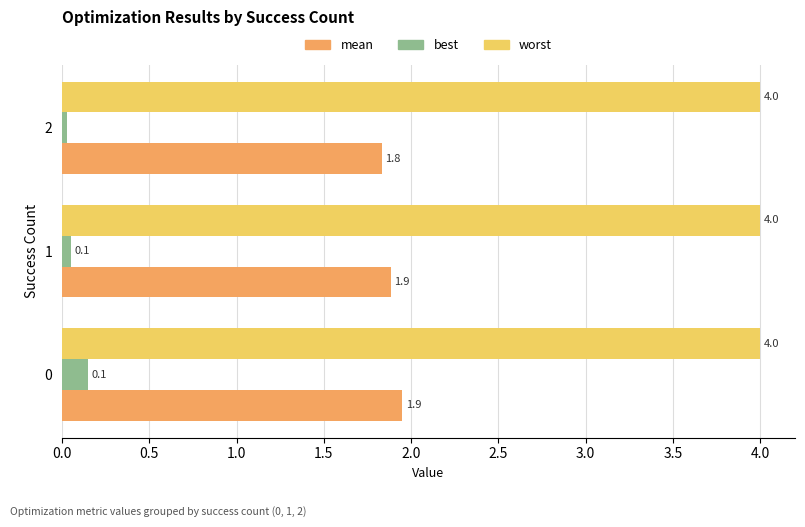

What is the maximum value shown in the chart?

4.0